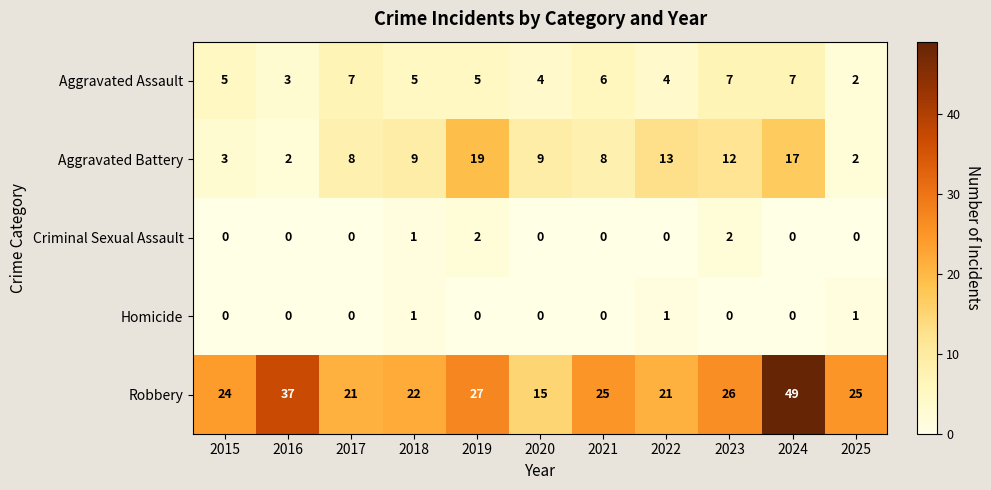

What is the sum of the Aggravated Battery values at 2019 and 2017?

27